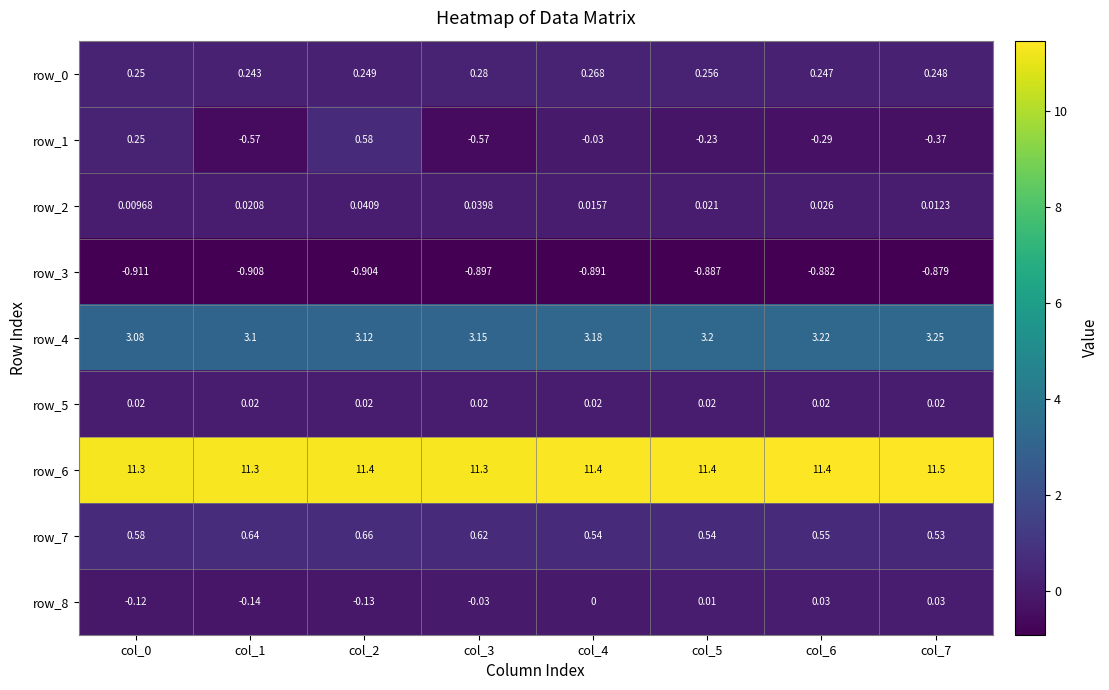

Is the value of row_5 at col_0 greater than the value of row_1 at col_1?

Yes